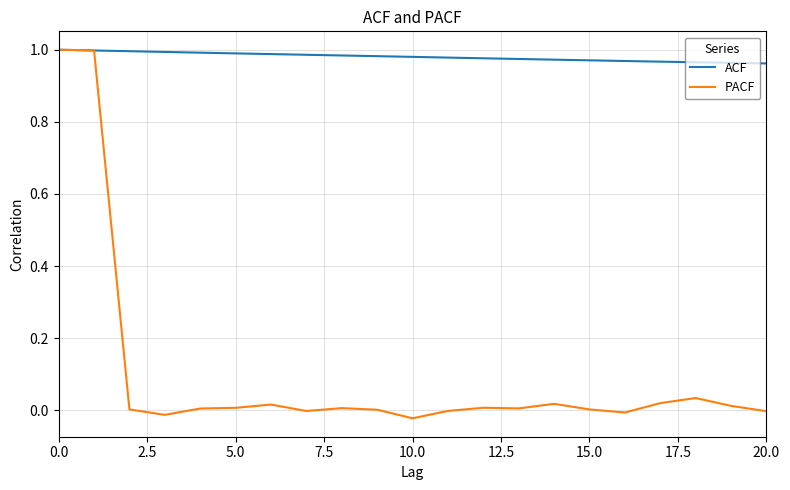

Rank the series by their average value, from lowest to highest.

PACF, ACF